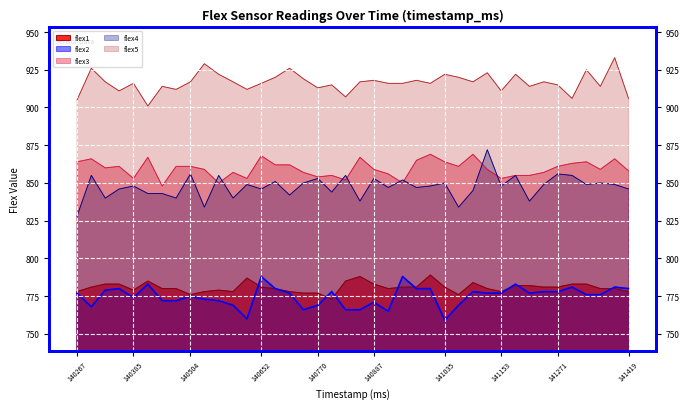

What is the sum of the flex2 values at 141301 and 140681?

1561